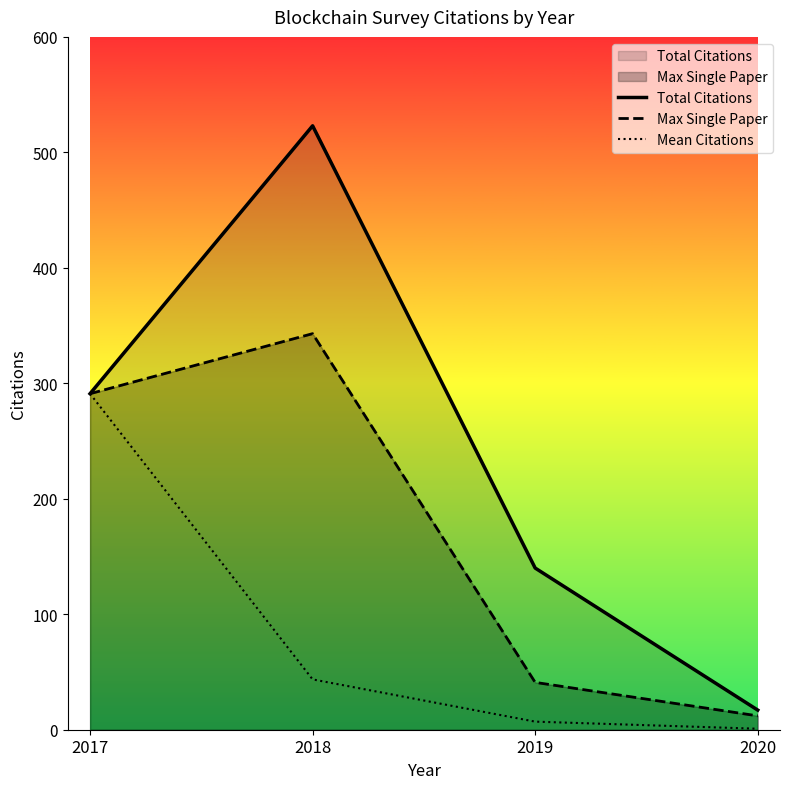

Which category has the highest value across all series?

2018